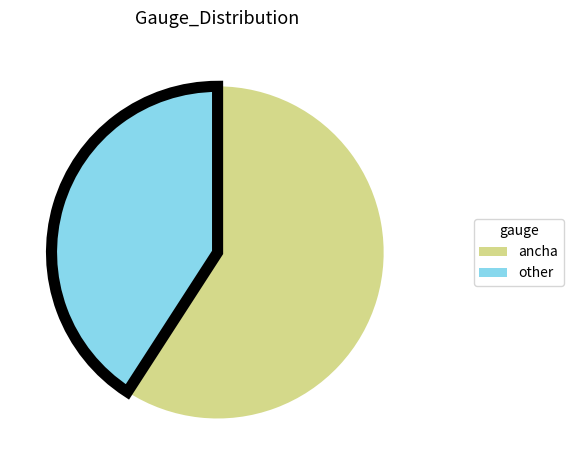

Does any single category account for the majority?

Yes